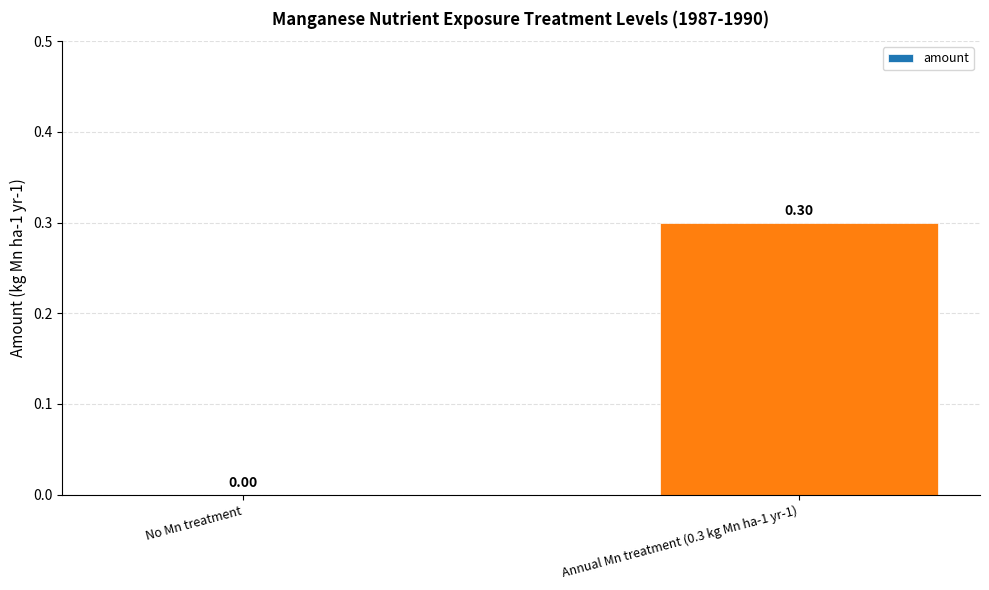

What is the sum of the values at No Mn treatment and Annual Mn treatment (0.3 kg Mn ha-1 yr-1)?

0.3